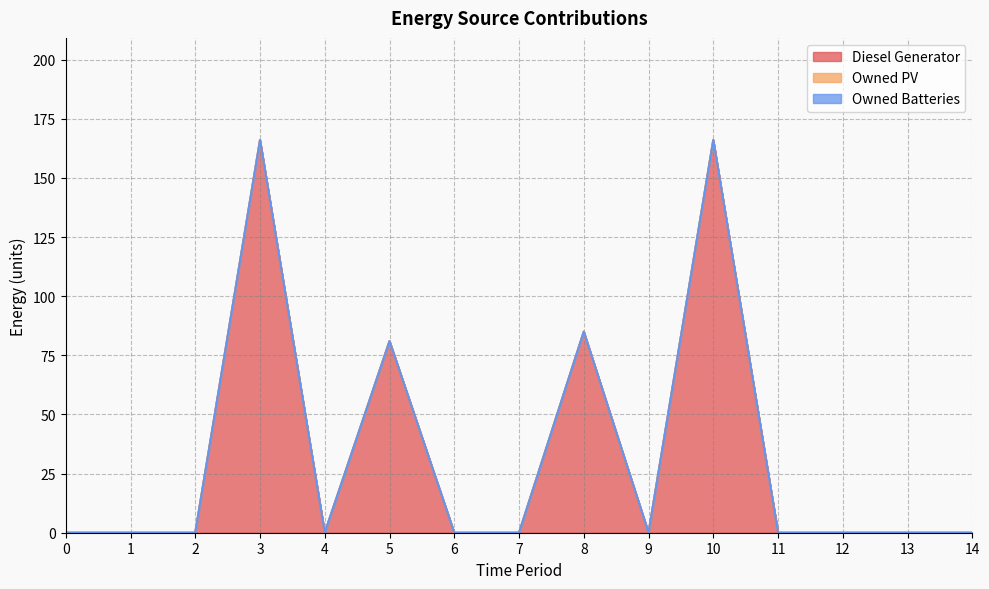

Reading left to right, what are all the values shown in this chart?

Diesel Generator: 0	0	0	166	0	81	0	0	85	0	166	0	0	0	0
Owned PV: 0	0	0	0	0	0	0	0	0	0	0	0	0	0	0
Owned Batteries: 0	0	0	0	0	0	0	0	0	0	0	0	0	0	0